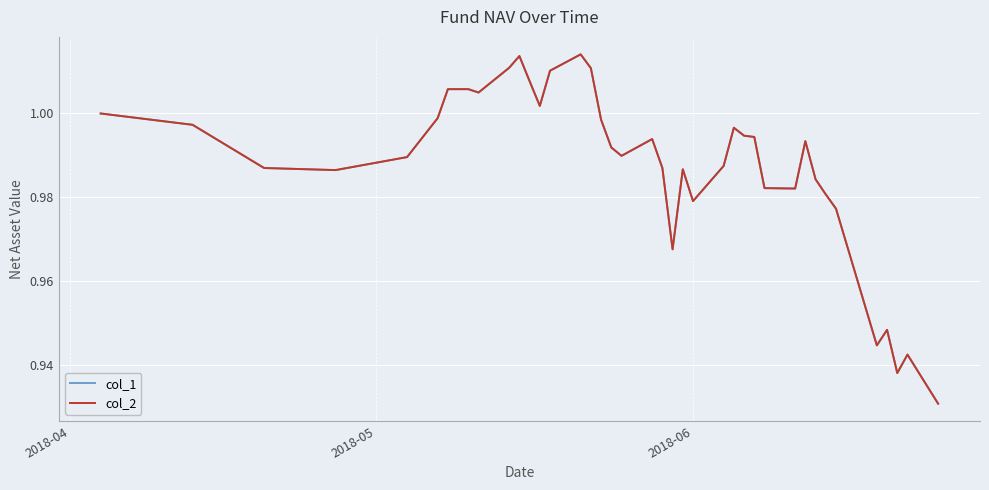

Is this an area chart (filled region under the line)?

No